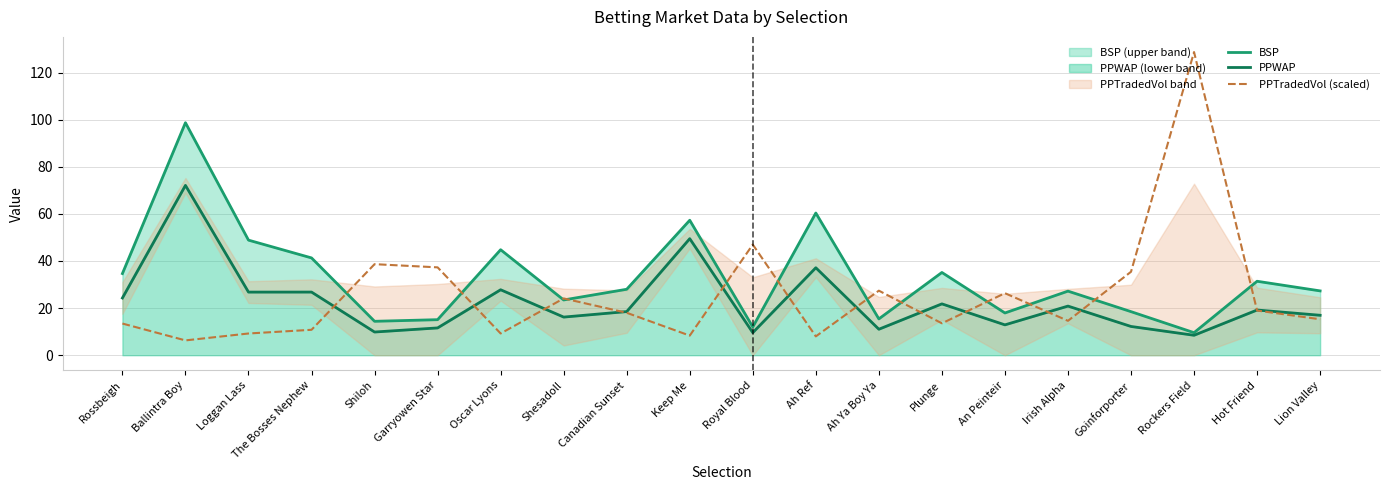

Is it true that PPTradedVol (scaled) equals 36.5 at Shesadoll?

False